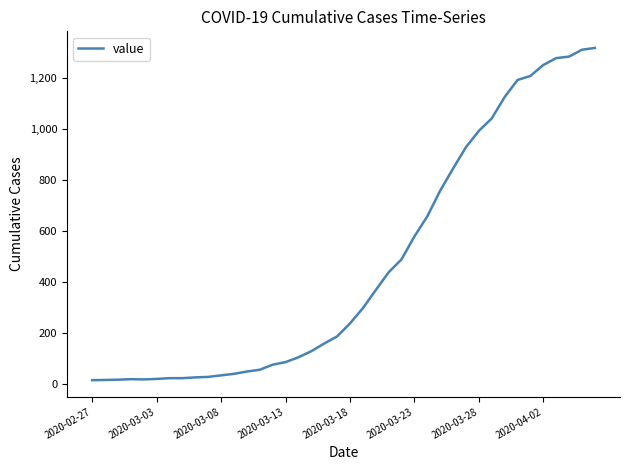

What is the difference between the maximum and minimum values?

1306